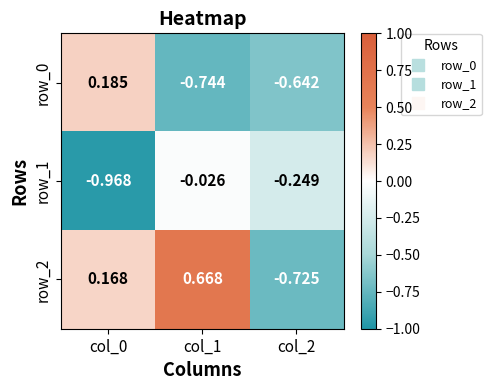

Is the value of row_2 at col_2 greater than the value of row_0 at col_2?

No